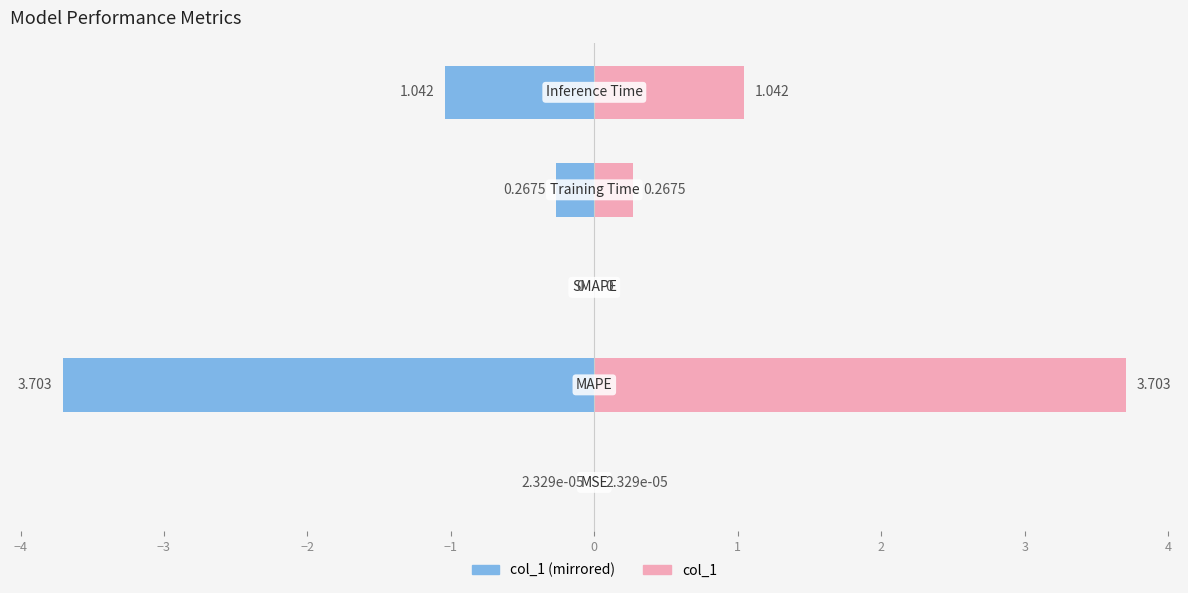

List the series in order of their overall mean, highest first.

col_1 (right), col_1 (left)